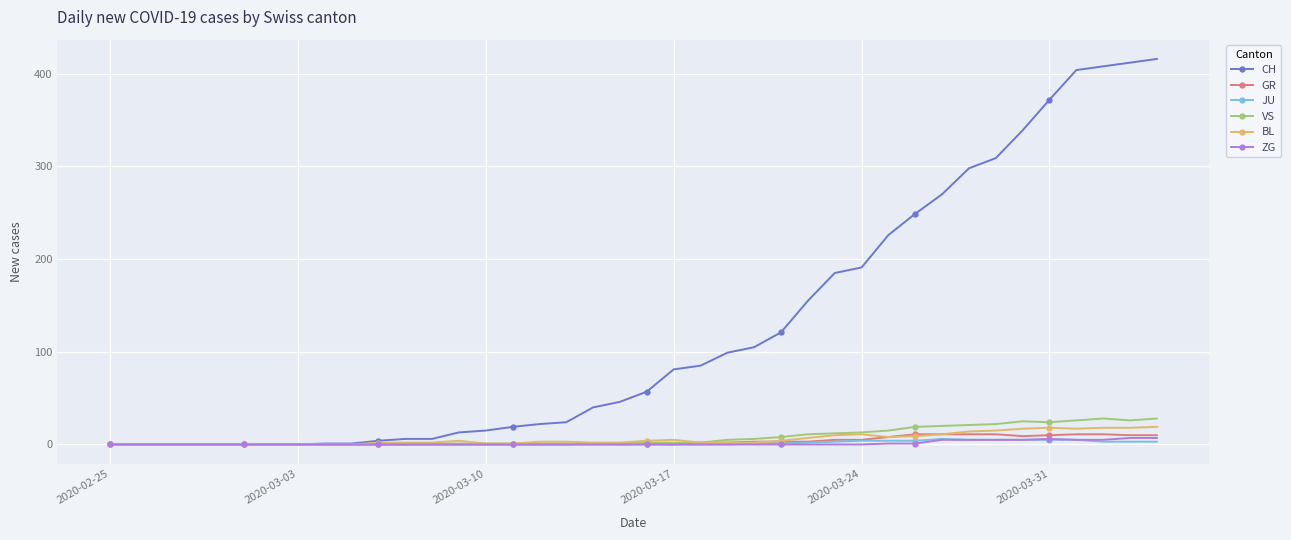

At how many categories does at least one series exceed 396?

4